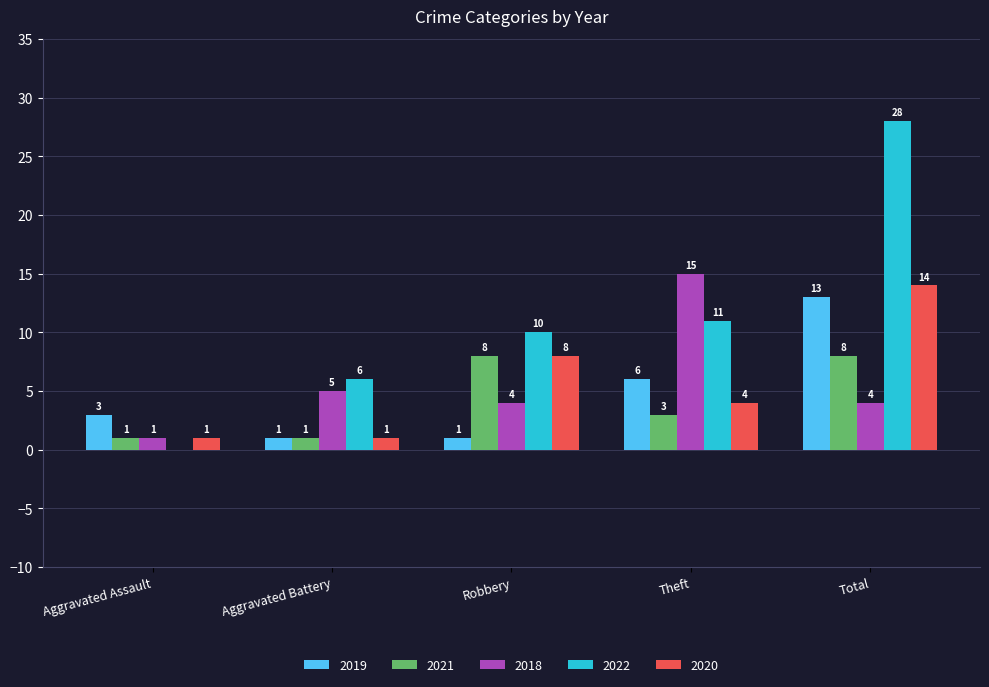

What are all the series names shown in the legend?

2019, 2021, 2018, 2022, 2020